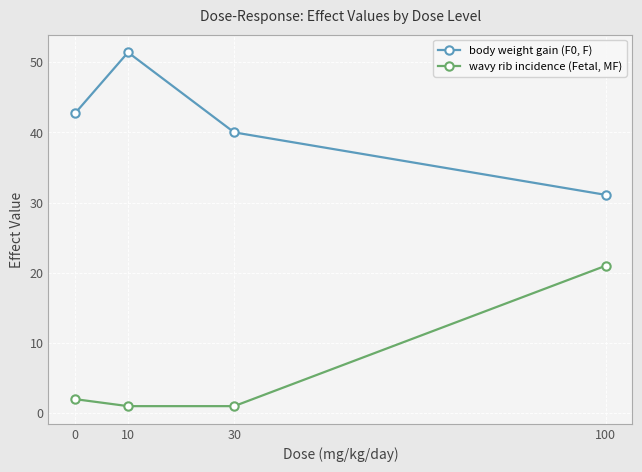

What is the difference between the maximum and minimum values in the wavy rib incidence (Fetal, MF) series?

20.0